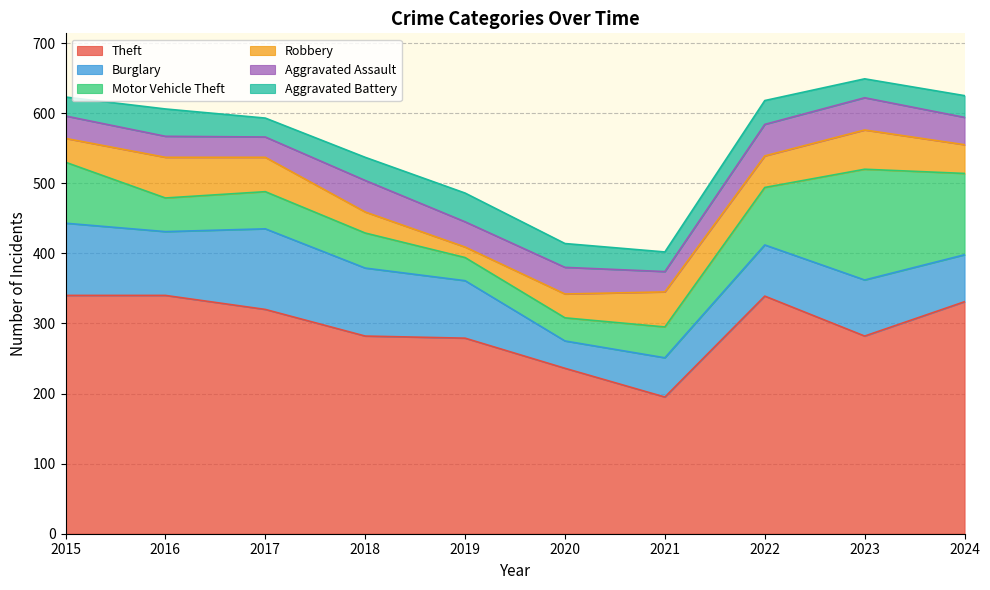

Reading left to right, extract all data points from this chart.

Theft: 340	340	320	282	279	236	195	339	282	331
Burglary: 103	91	115	97	82	39	56	73	80	67
Motor Vehicle Theft: 87	48	53	50	33	33	44	82	158	116
Robbery: 34	58	49	30	15	34	50	45	56	41
Aggravated Assault: 32	30	29	45	36	38	29	45	46	39
Aggravated Battery: 27	39	27	33	41	34	28	34	27	31